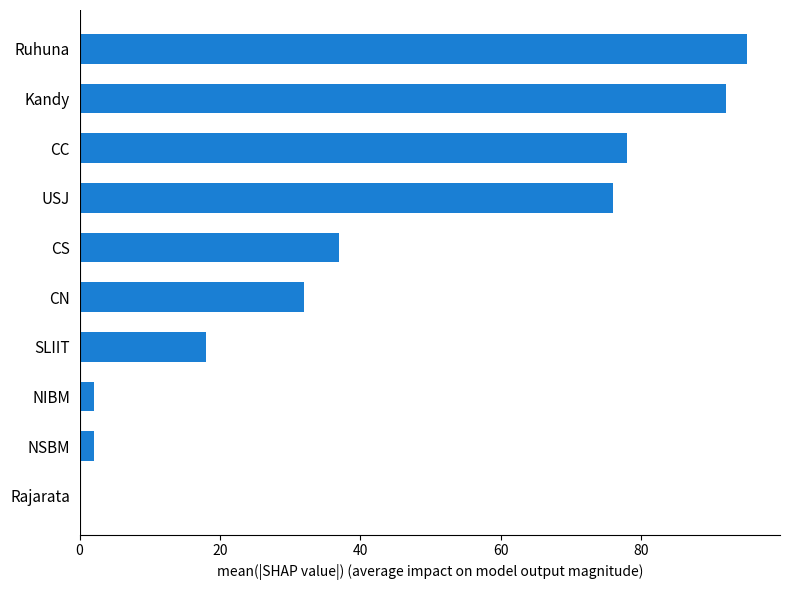

Which category has the highest value across all series?

Ruhuna